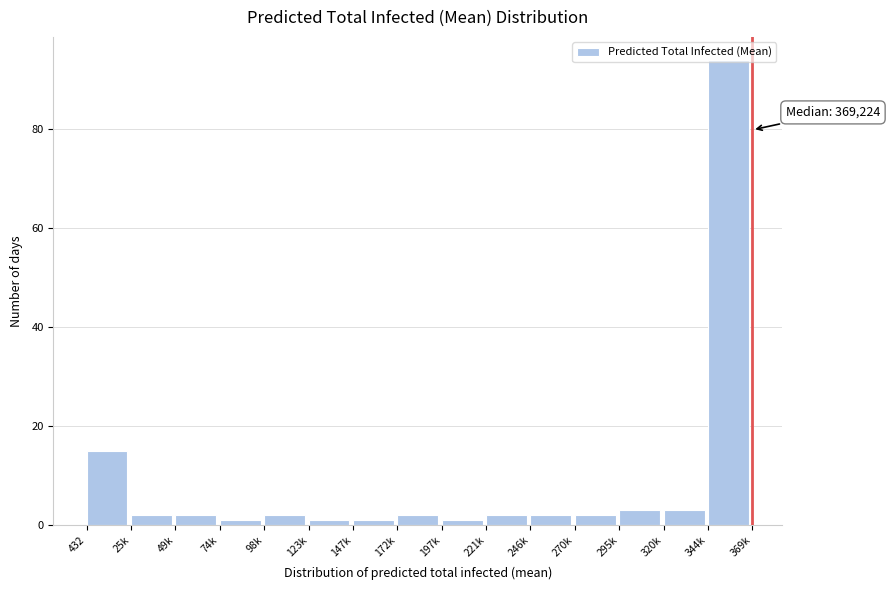

Where is the data nearest to the value 47?

432